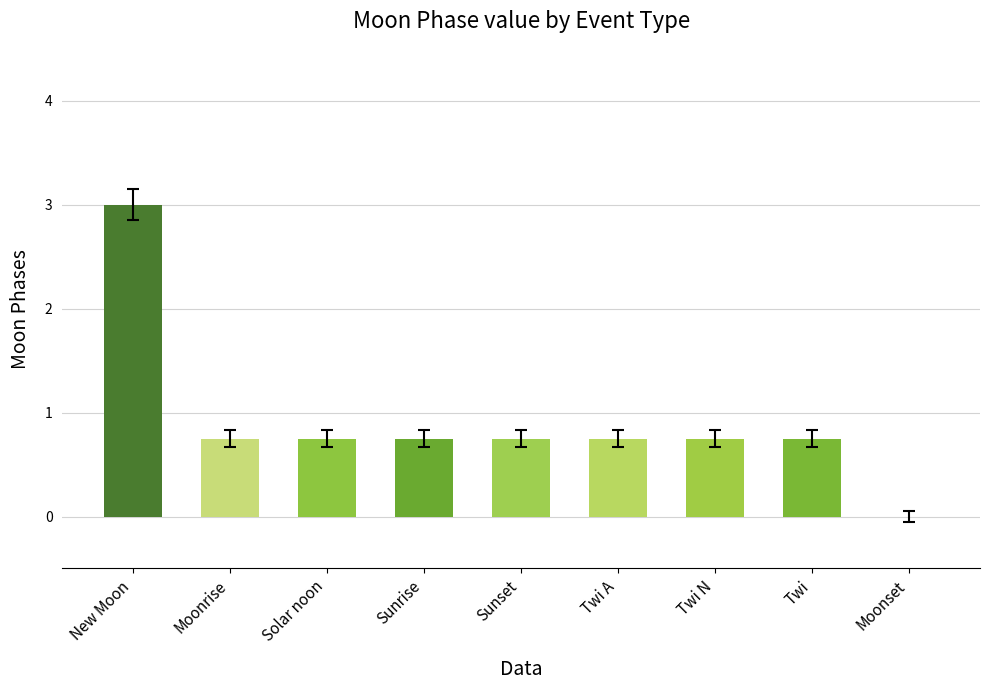

What is the sum of the values at Sunset and Sunrise?

1.5